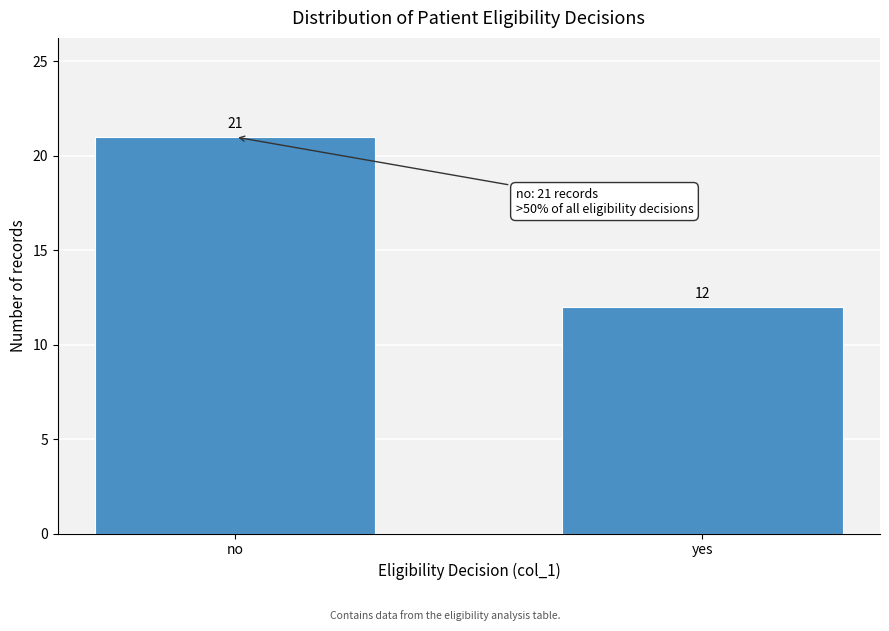

Reading right to left, list all the values displayed in this chart.

12	21